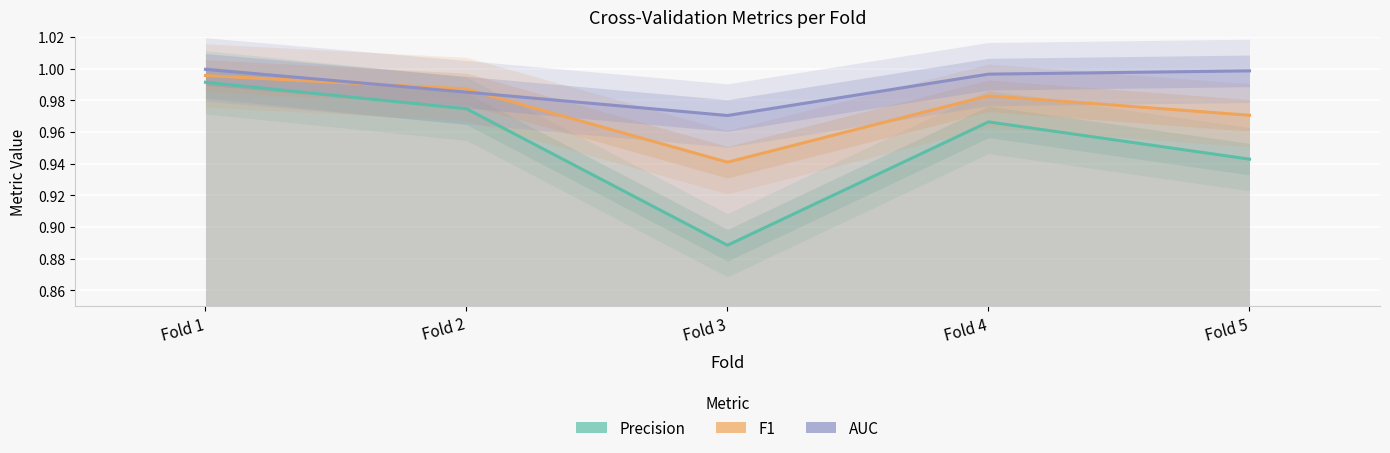

Reading right to left, transcribe all the data shown in this chart.

Precision: Fold 5=0.9	Fold 4=1.0	Fold 3=0.9	Fold 2=1.0	Fold 1=1.0
F1: Fold 5=1.0	Fold 4=1.0	Fold 3=0.9	Fold 2=1.0	Fold 1=1.0
AUC: Fold 5=1.0	Fold 4=1.0	Fold 3=1.0	Fold 2=1.0	Fold 1=1.0